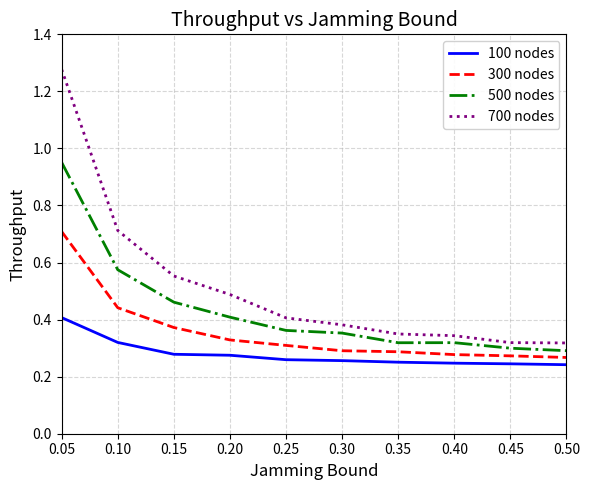

True or false: 100 nodes has a value of 0.4 at 0.35.

False